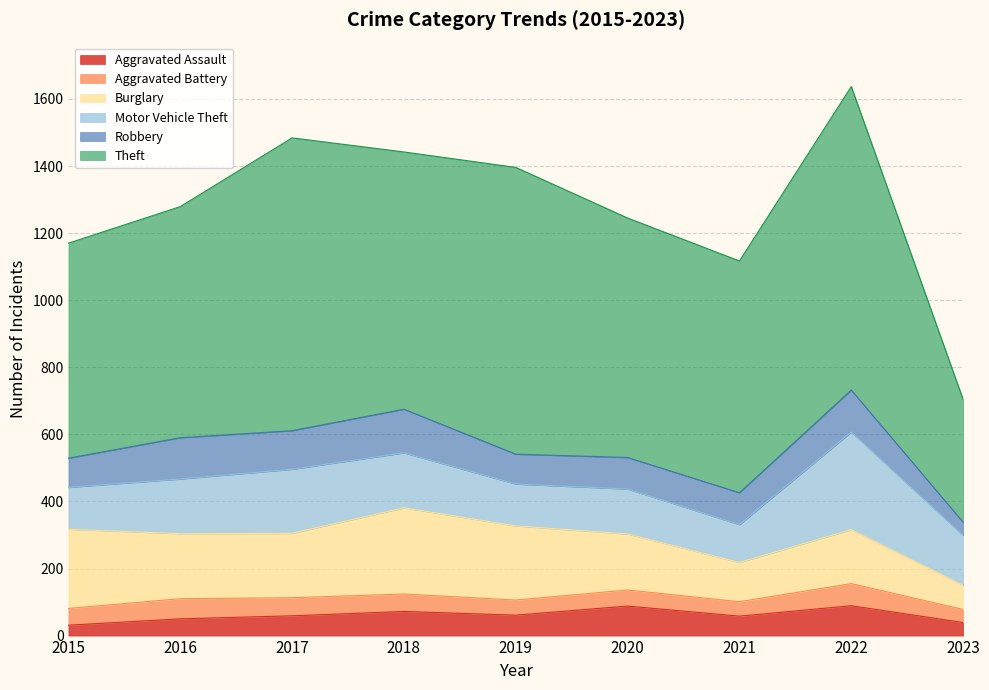

What is the sum of all Burglary values?

1617